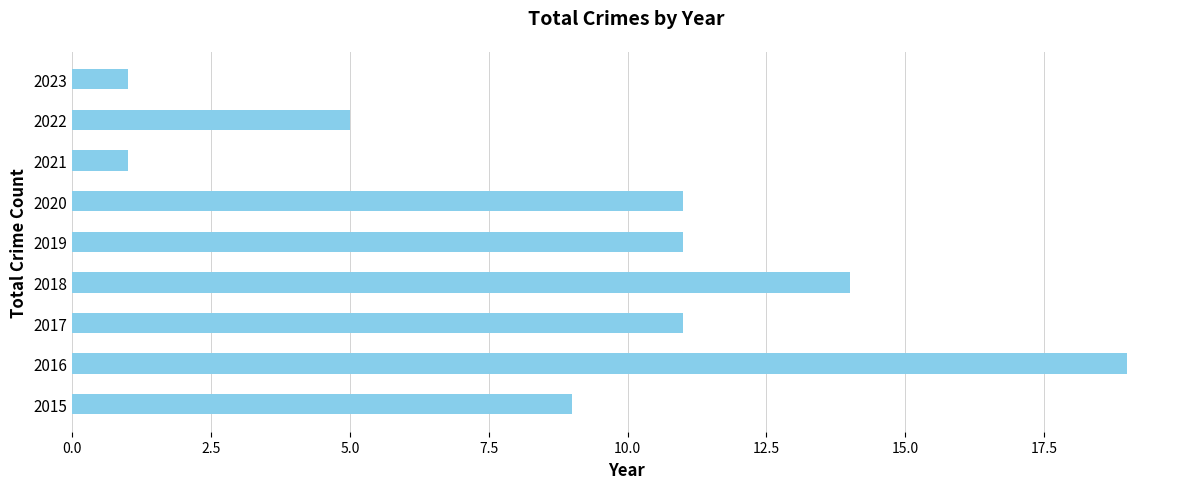

Is it true that the value at 2019 is 11?

True